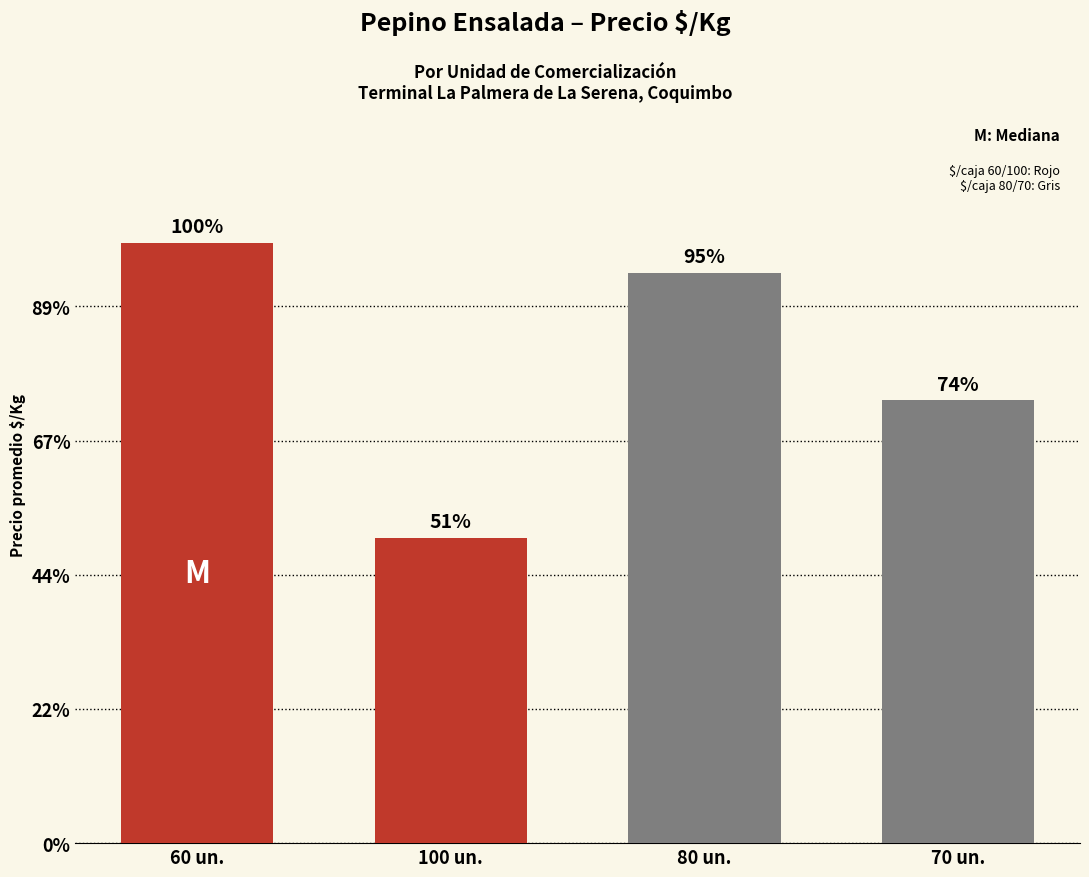

Which category has the highest value across all series?

60 un.